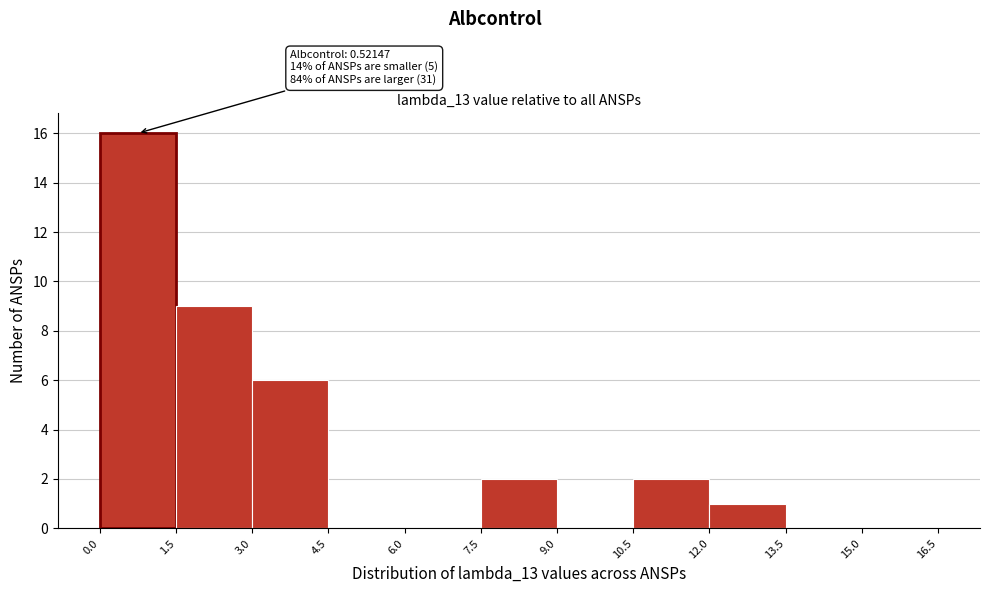

Which range on the x-axis has the tallest bar?

0.0 to 1.5